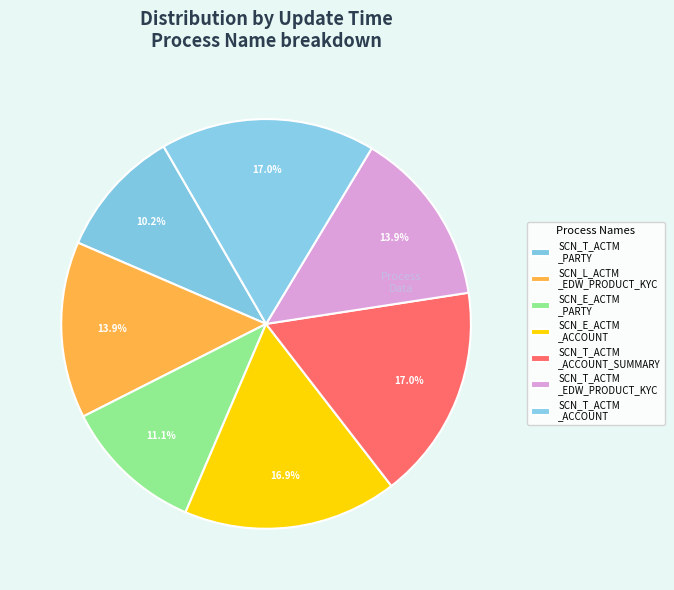

Count the number of slices in the pie.

7